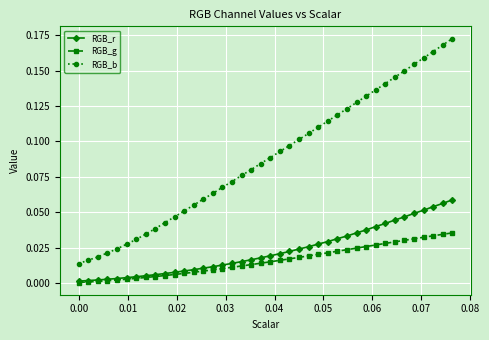

True or false: RGB_g and RGB_b cross at least once.

False